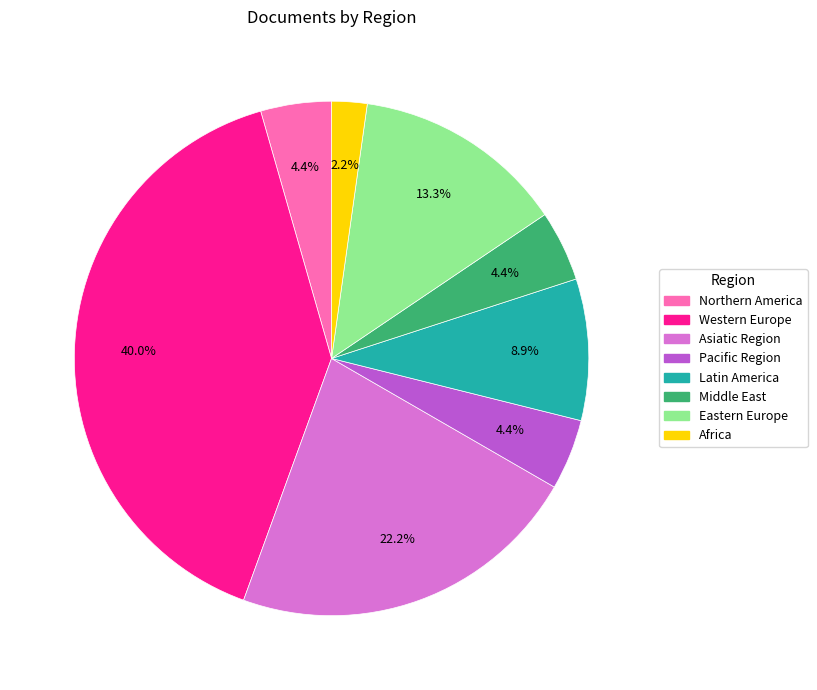

What portion of the pie excludes Pacific Region?

95.6%